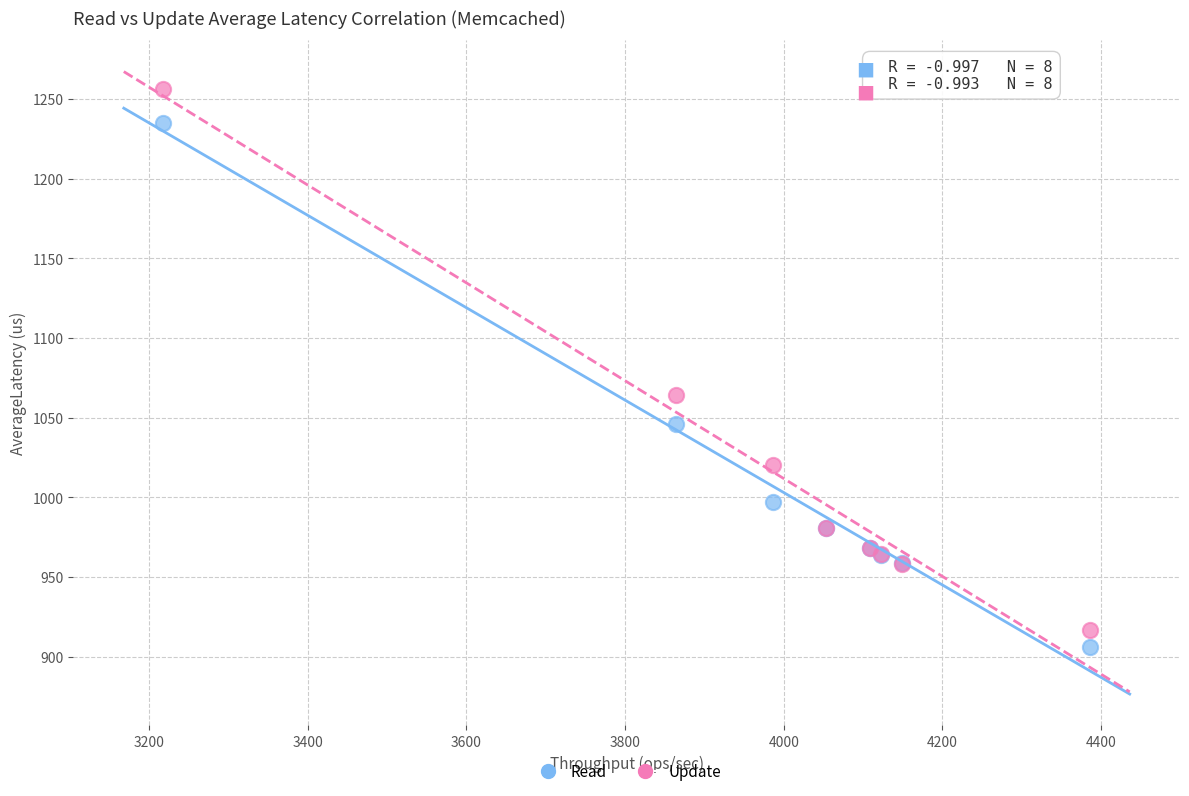

Which series has the largest Y range (max minus min)?

Update